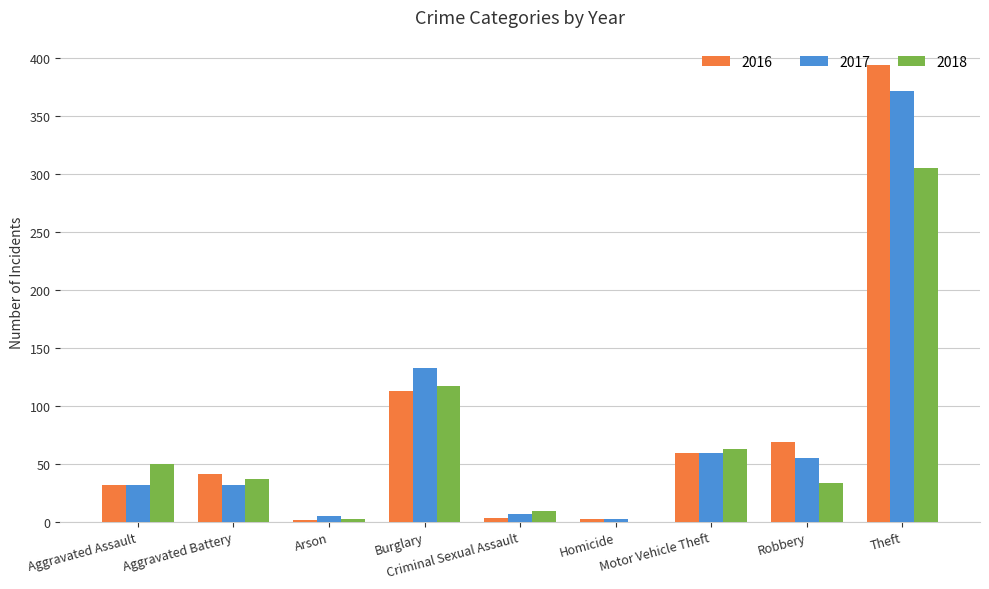

How many distinct data groups are displayed?

3